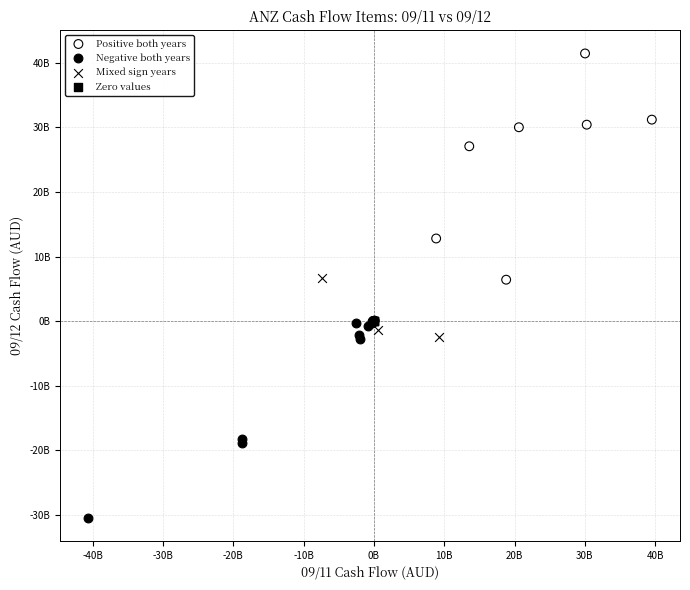

What are all the series names shown in the legend?

Positive both years, Negative both years, Mixed sign years, Zero values